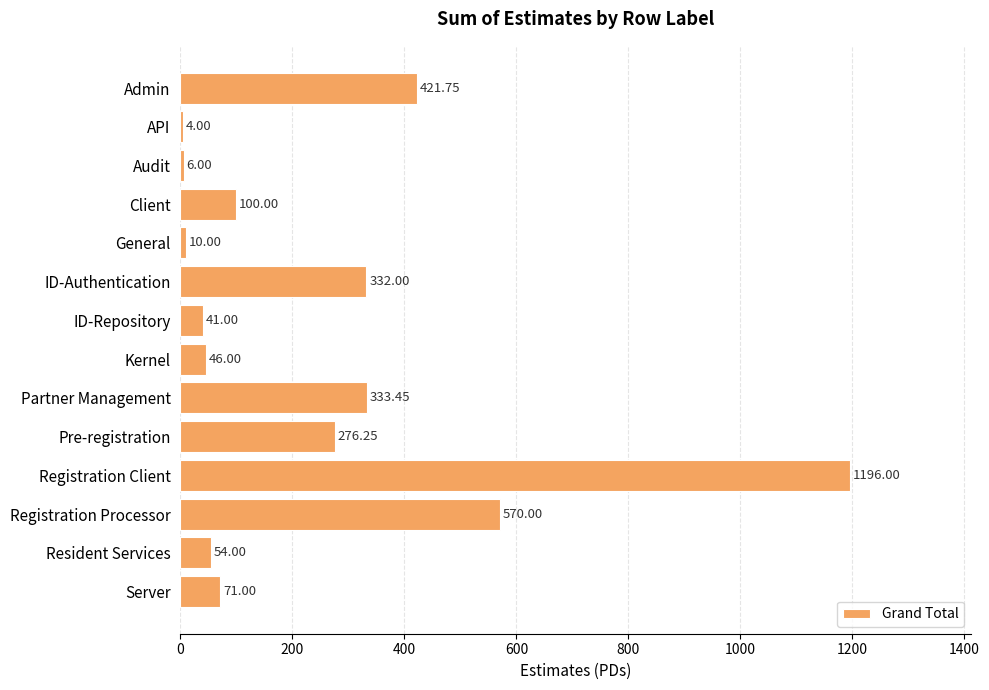

How many categories are shown in the chart?

14